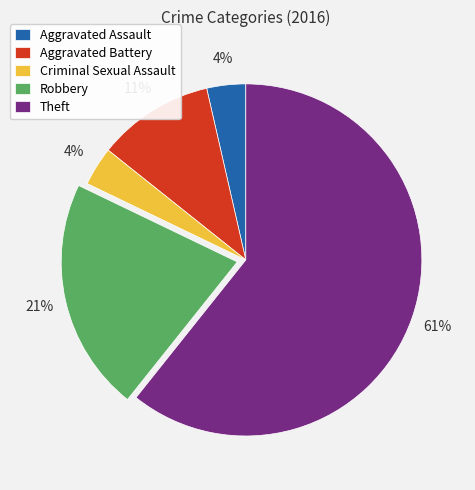

To the nearest percent, what percentage of the pie is Criminal Sexual Assault?

4%